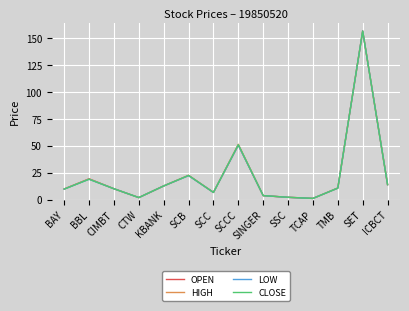

Which category has the highest value across all series?

SET